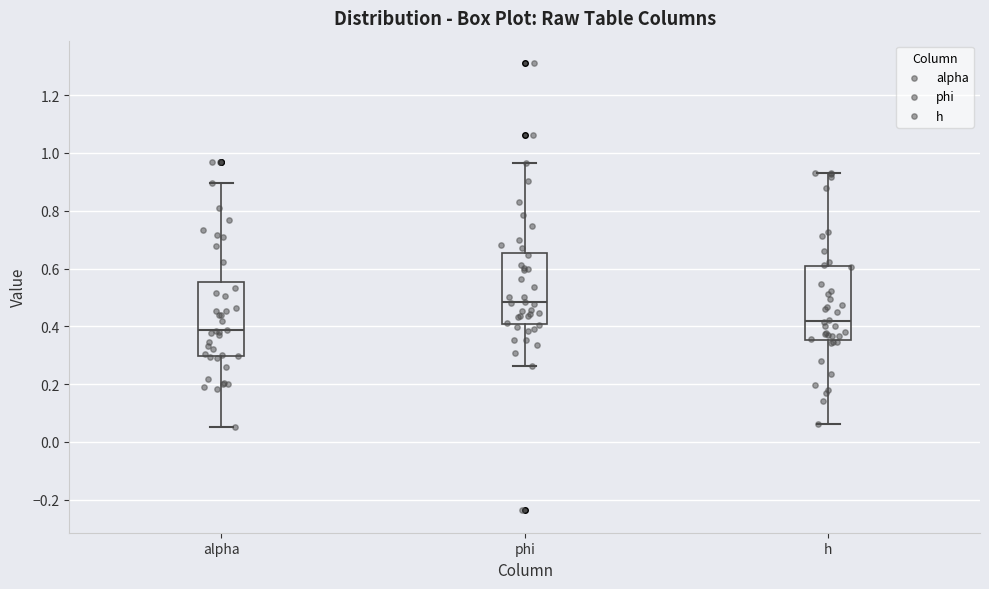

Reading left to right, read every box against the y-axis: the position of its median line, the range the box covers, and the ends of its whiskers. The values are not printed on the chart, so give them approximately, as read against the axis.

alpha: median 0.38, box 0.30 to 0.56, whiskers 0.06 to 0.90
phi: median 0.48, box 0.40 to 0.66, whiskers 0.26 to 0.96
h: median 0.42, box 0.36 to 0.60, whiskers 0.06 to 0.94